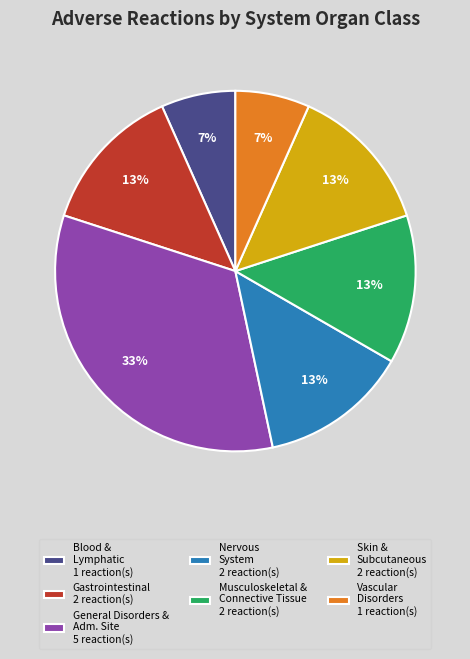

What percentage is the Nervous System 2 reaction(s) slice, to the nearest percent?

13%